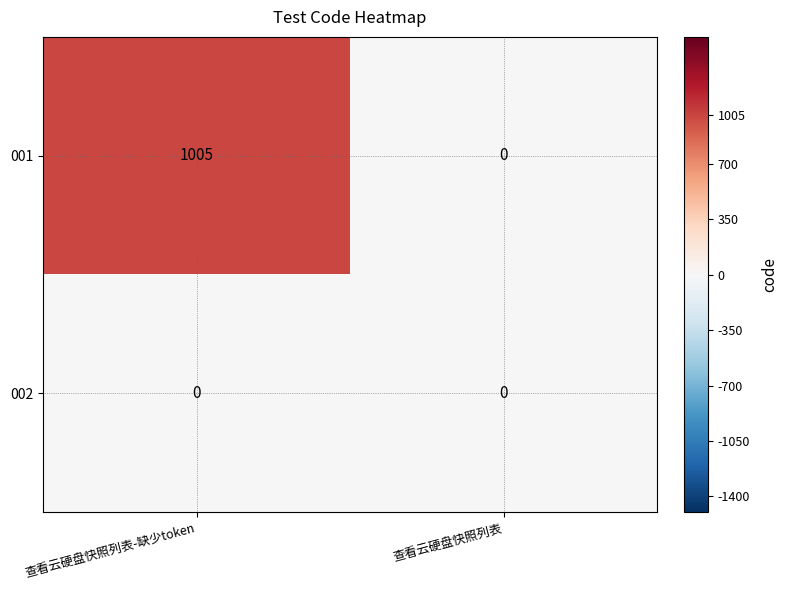

What is the difference between the 001 values at 查看云硬盘快照列表-缺少token and 查看云硬盘快照列表?

1005